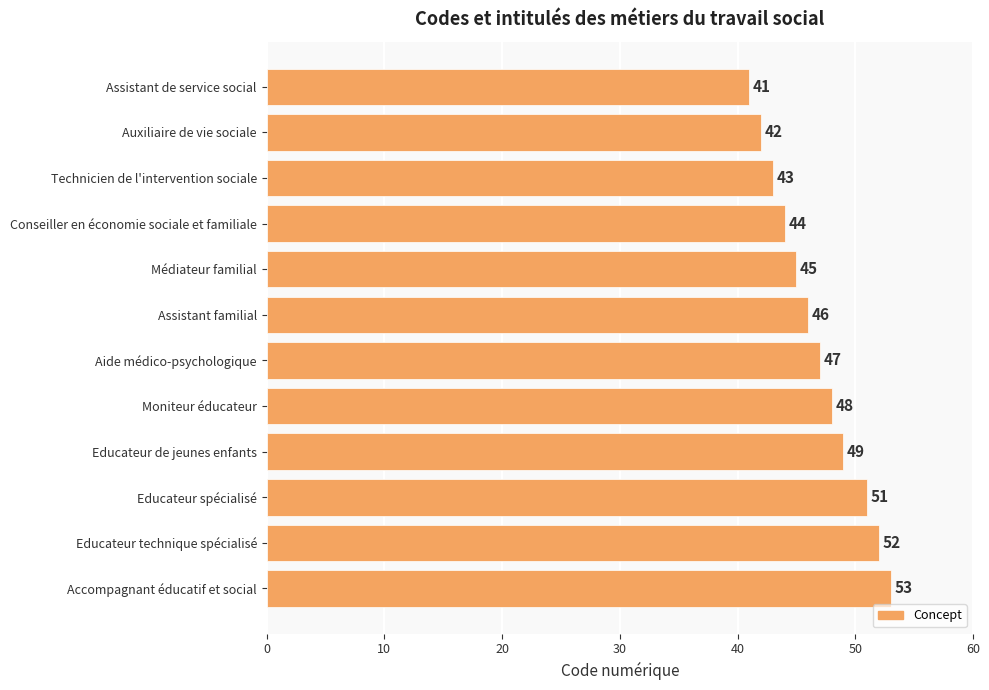

What is the value of the 2nd bar from the top?

42